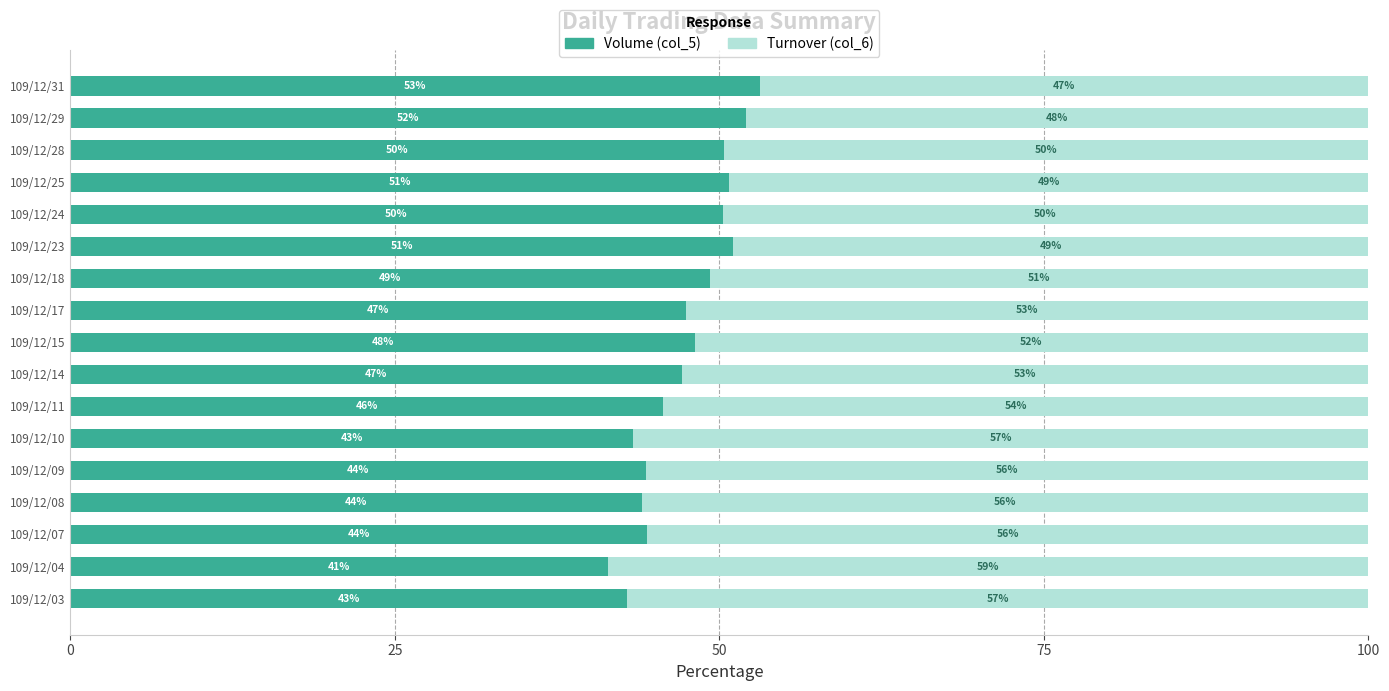

The value of Volume (col_5) at 109/12/09 is 68.3. True or false?

False